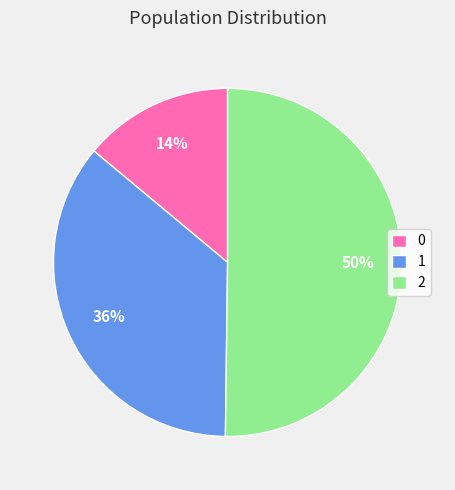

What percentage is the 2 slice, to the nearest percent?

50%